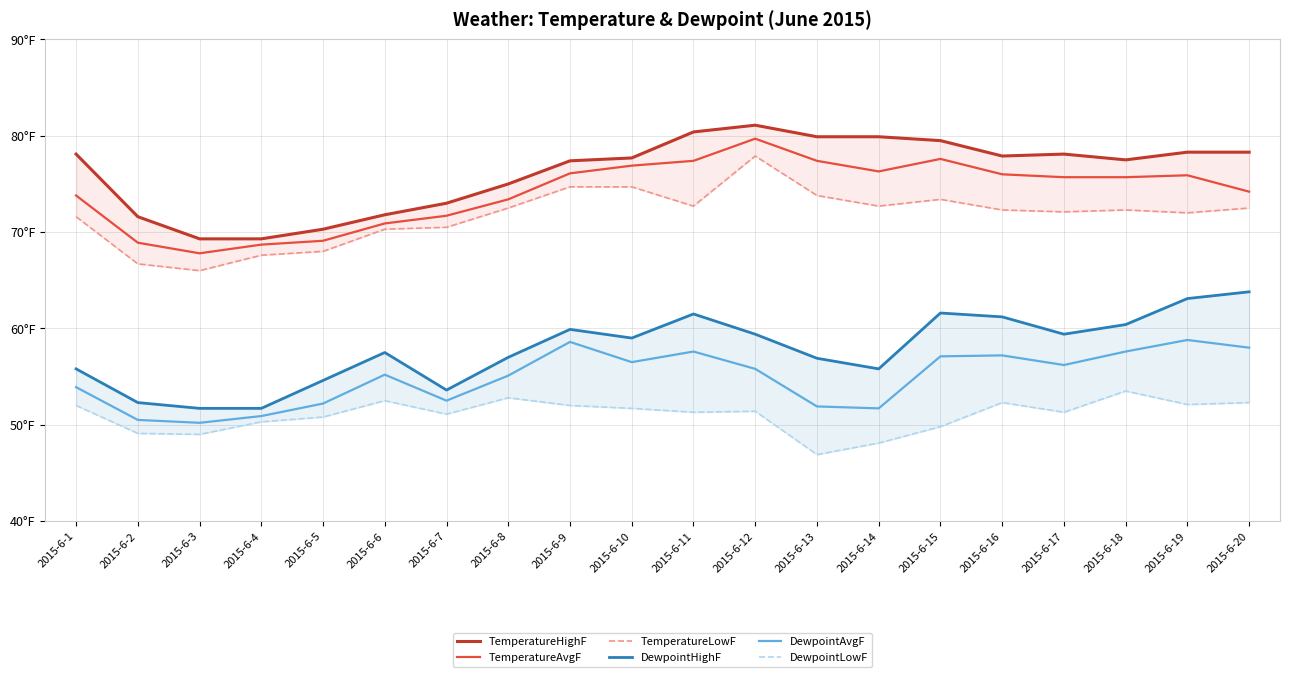

True or false: TemperatureLowF and DewpointHighF cross at least once.

False